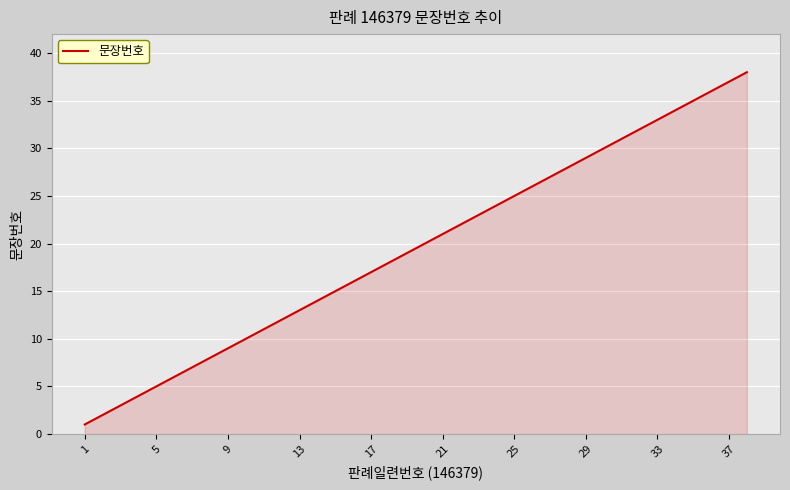

What is the maximum value shown in the chart?

38